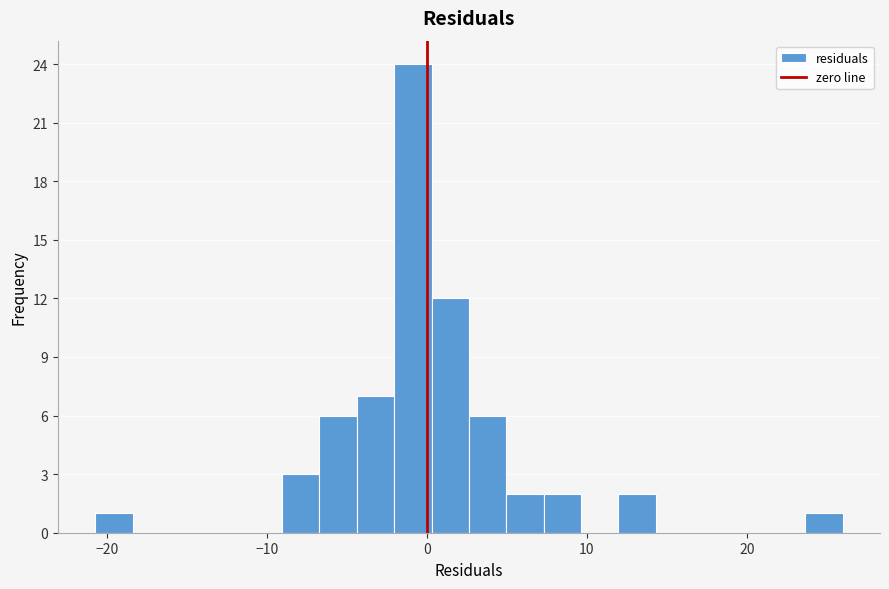

Around what value on the x-axis is the tallest bar? Give the approximate position of its centre, as read against the axis.

-1